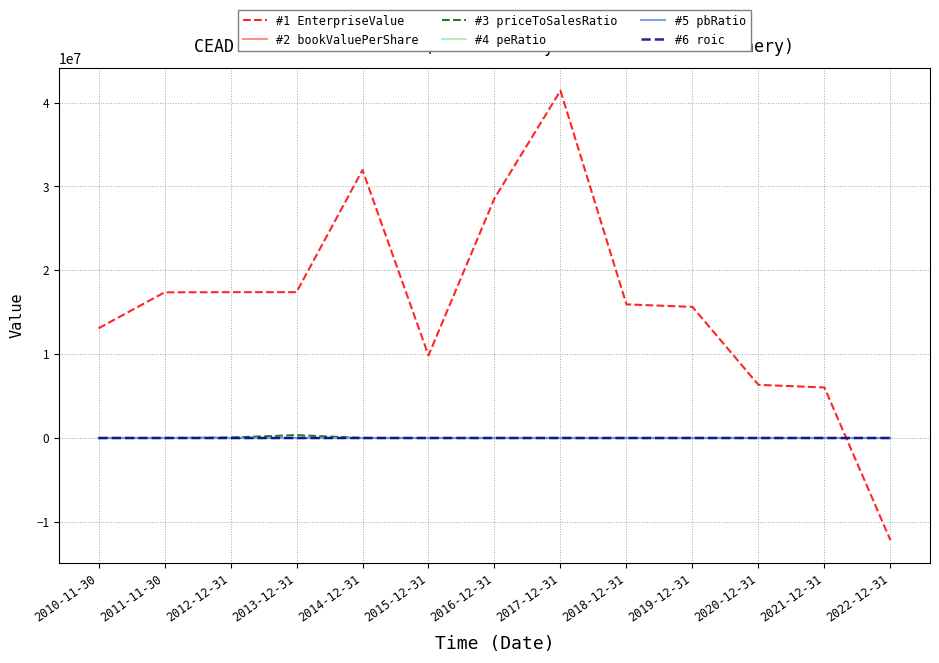

What is the greatest value displayed?

41419797.0